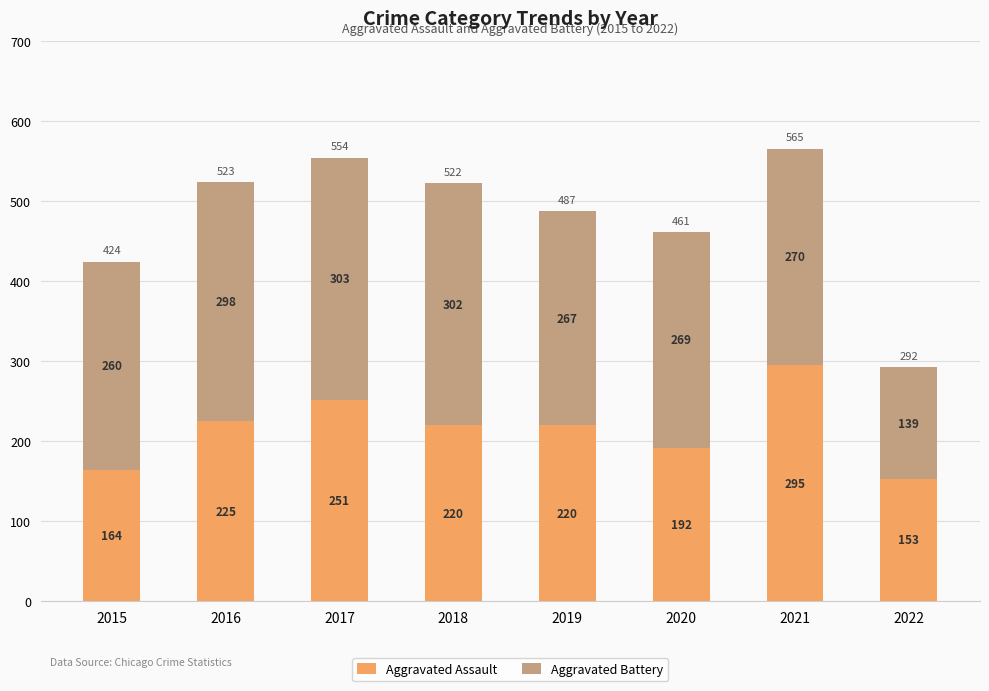

What is the total value across all series at 2018?

522